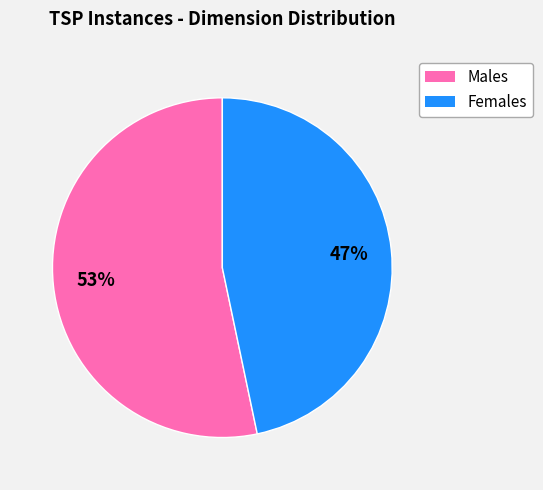

To the nearest percent, what is the average slice percentage?

50%